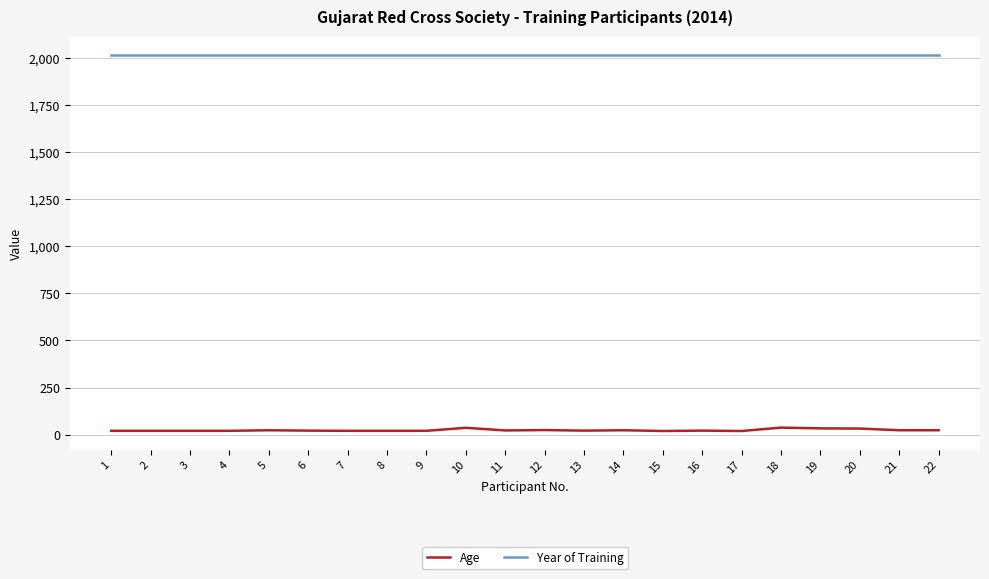

True or false: Year of Training and Age intersect in this chart.

False